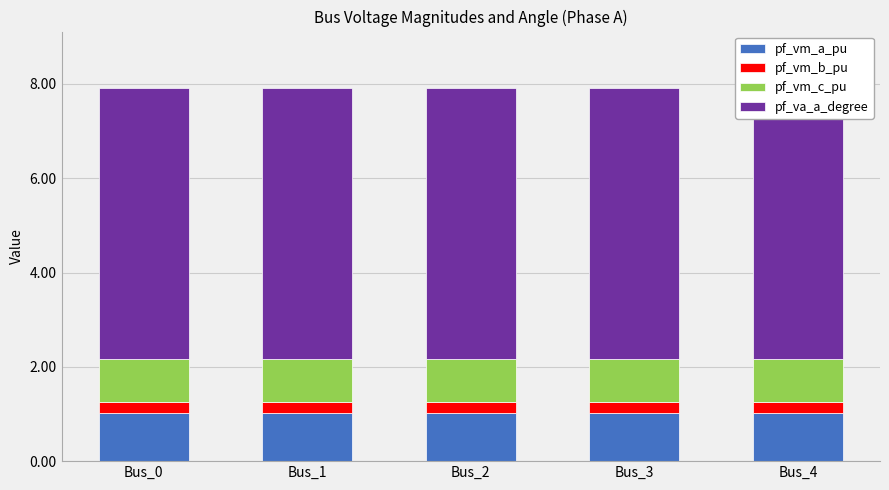

What is the value of the pf_vm_b_pu bar at the 5th from the left?

0.2